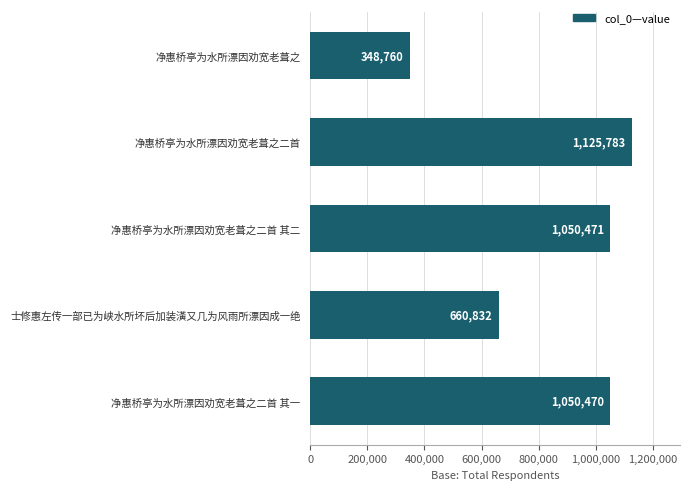

What is the sum of all values?

4236316